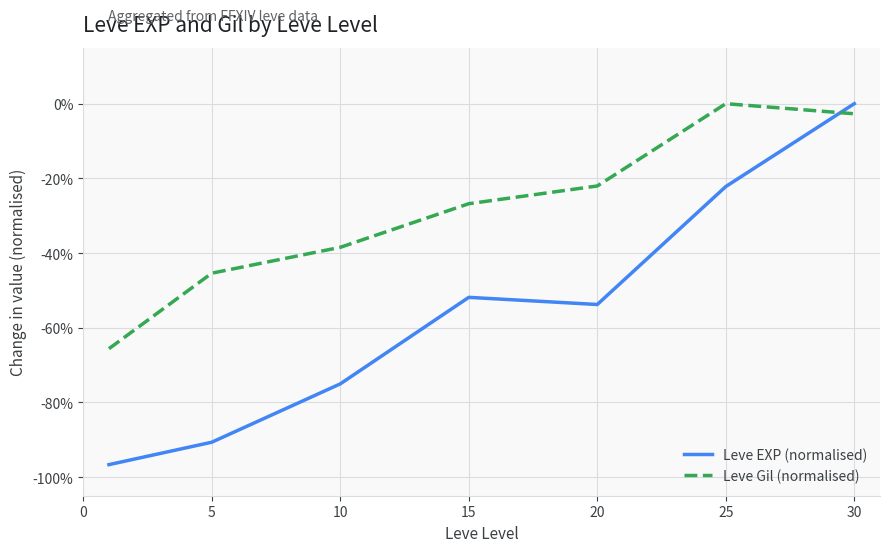

Does the chart have visible grid lines?

Yes